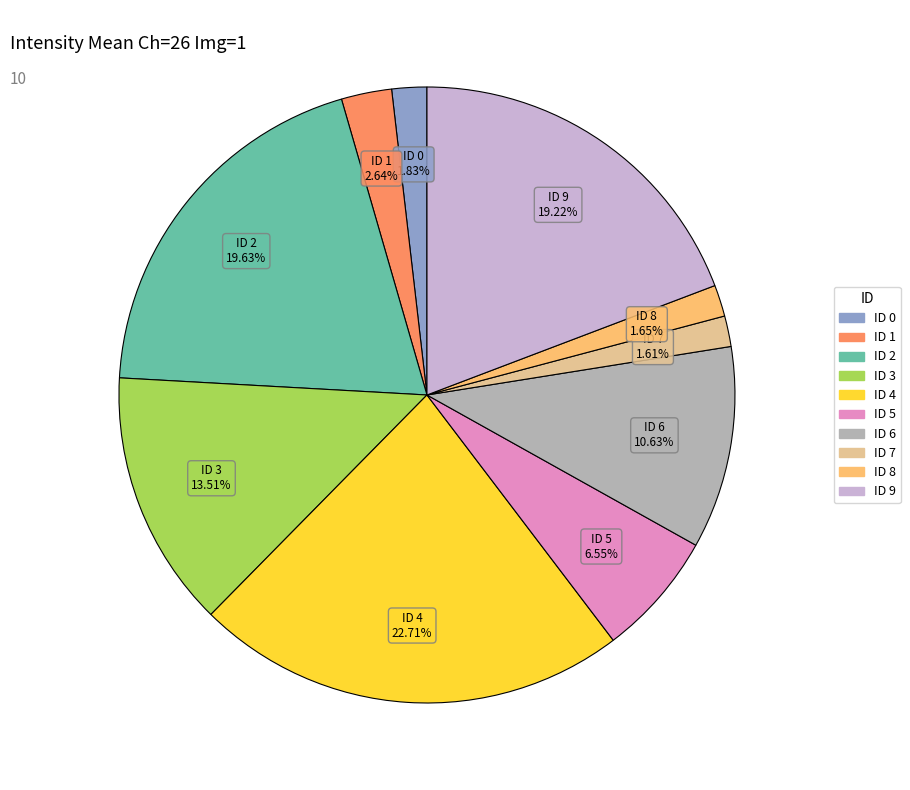

What is the ratio of the value at ID 2 to the value at ID 7?

12.2